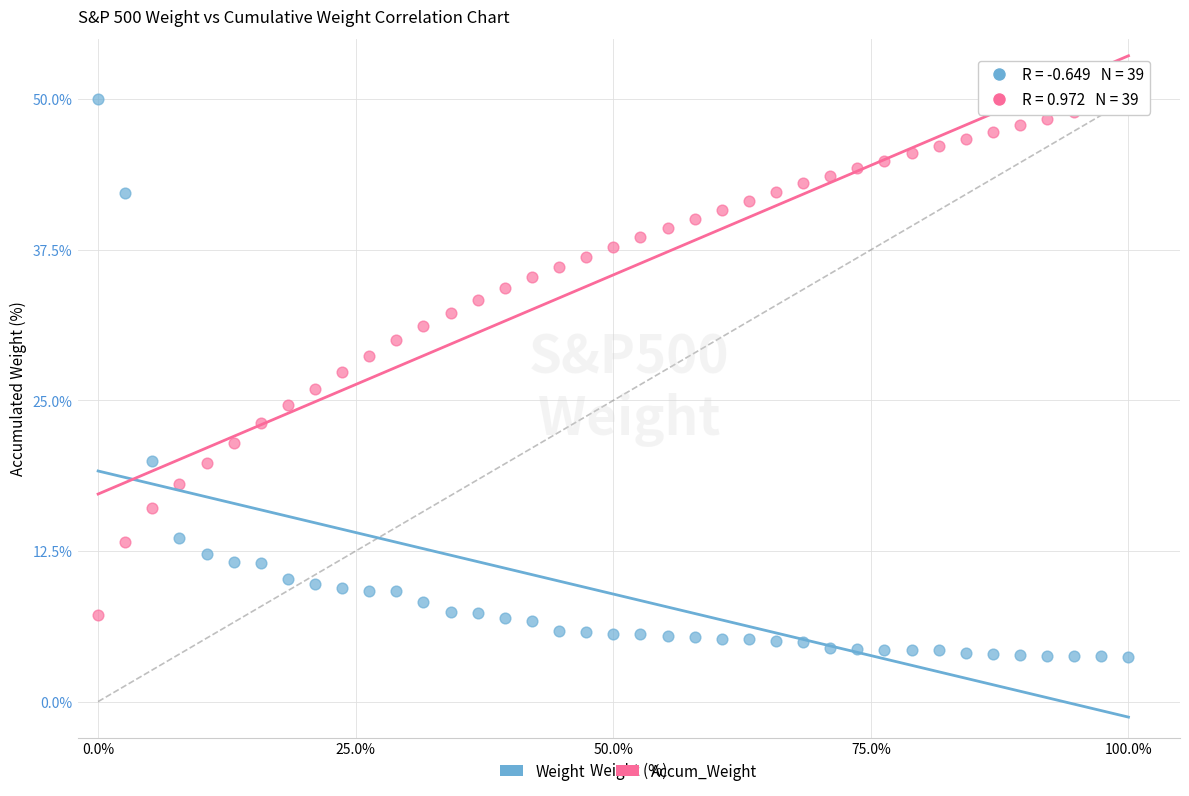

Across all data points, what is the range of Y values (max minus min)?

46.3